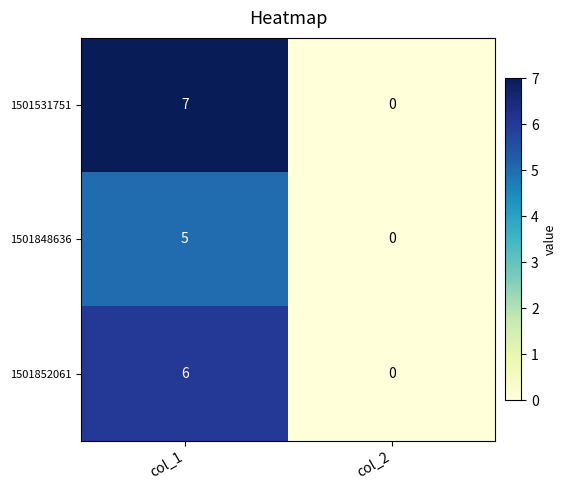

Rank the series by their average value, from highest to lowest.

1501531751, 1501852061, 1501848636